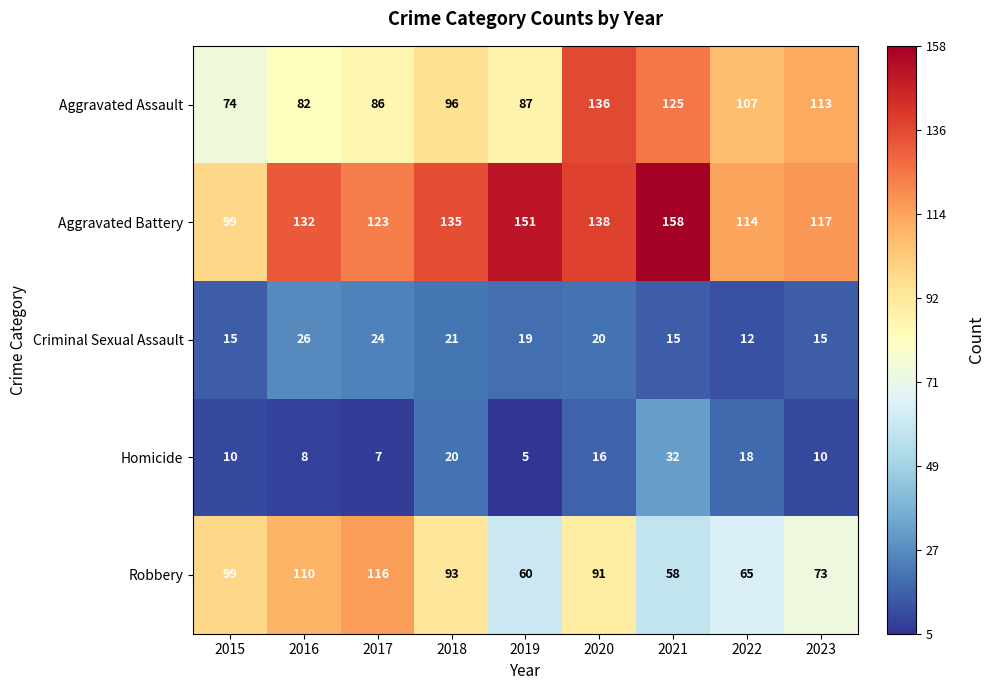

What is the difference between the highest and lowest values at 2015?

89